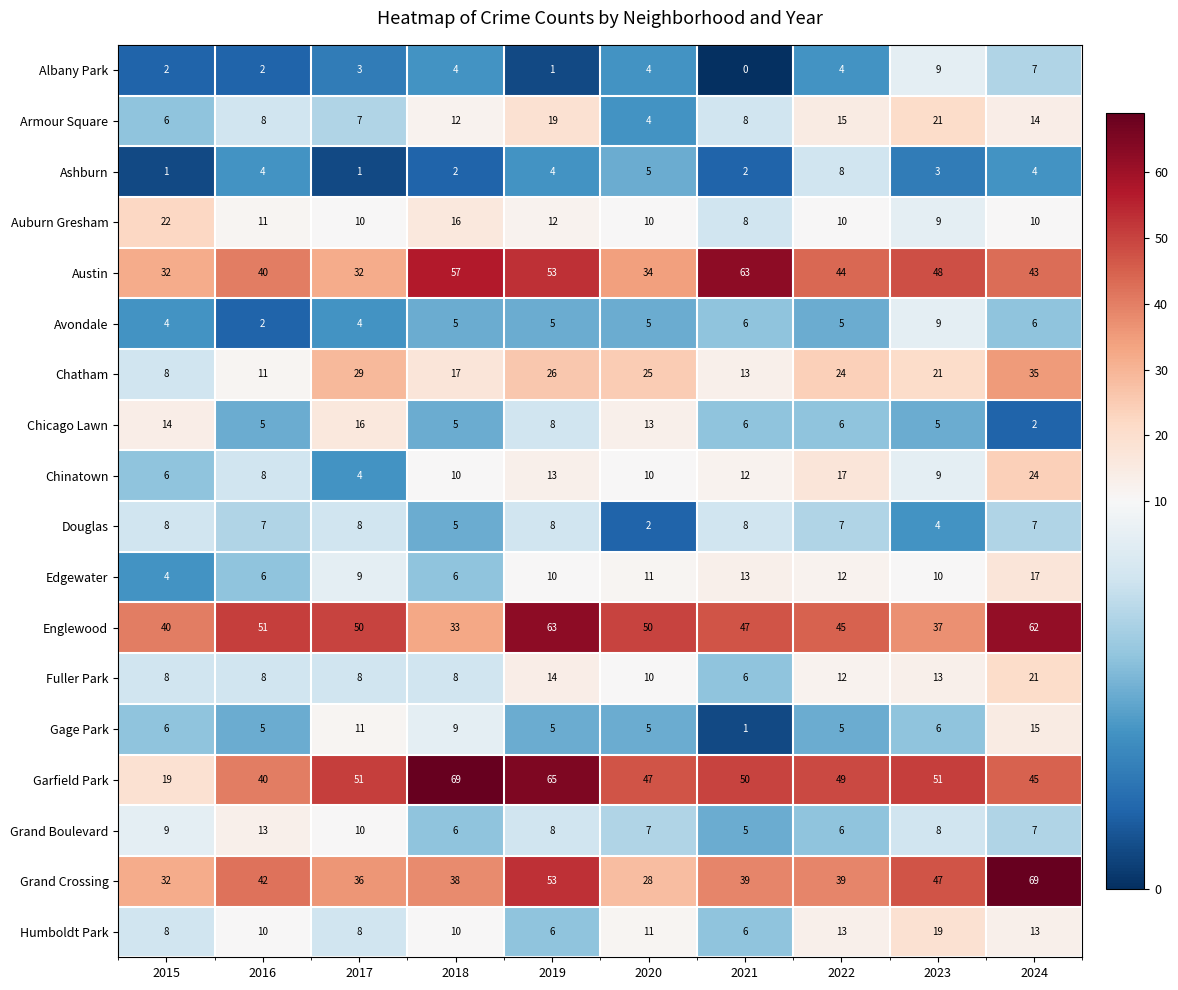

Which series has the largest total across all categories?

Garfield Park